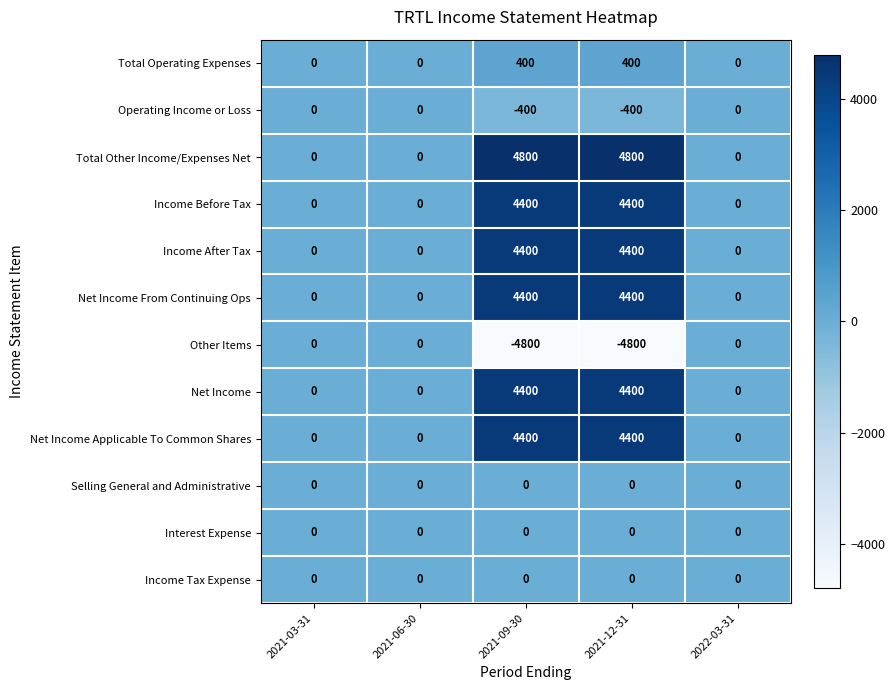

What is the smallest value displayed?

-4800